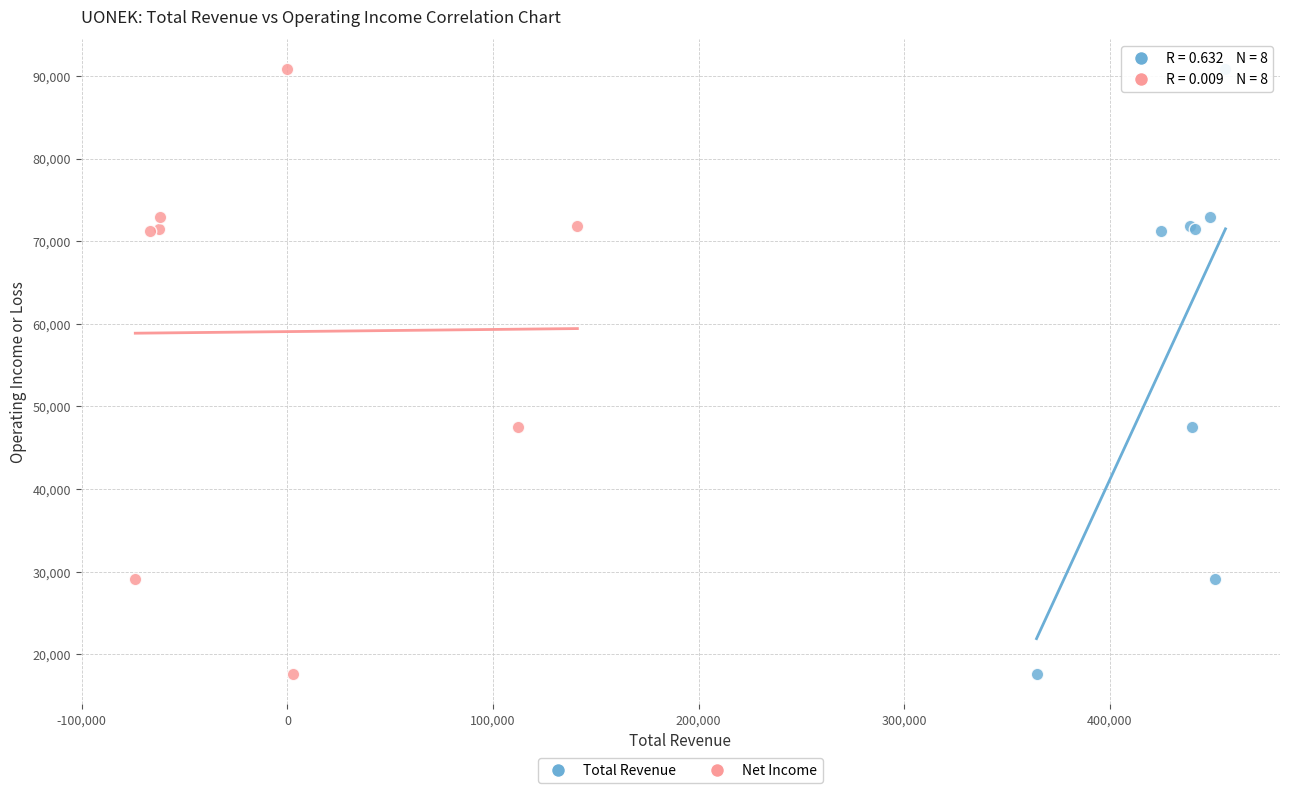

What are all the series names shown in the legend?

Total Revenue, Net Income